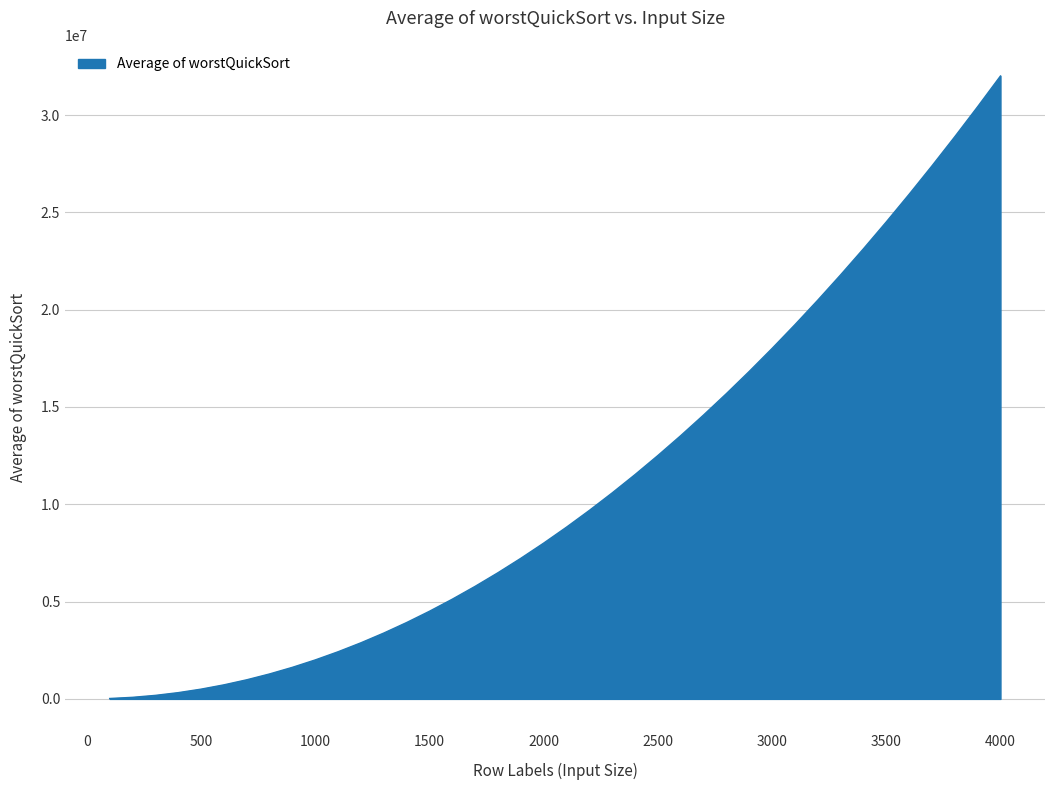

What is the greatest value displayed?

32007996